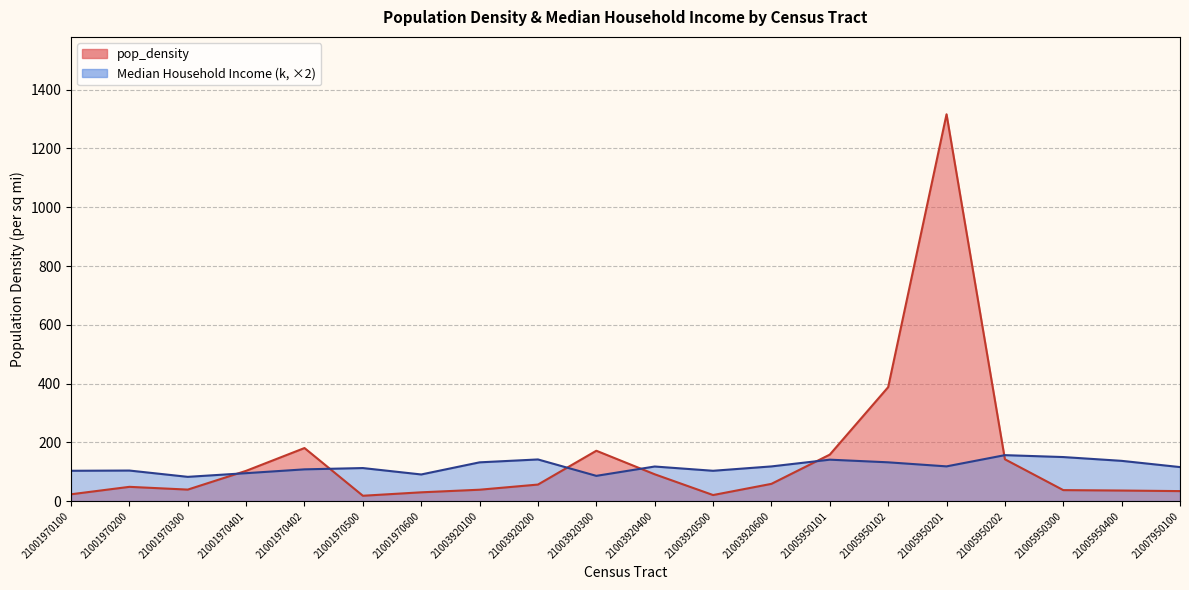

Between 21003920100 and 21007950100, which series saw the biggest shift?

Median Household Income (k)